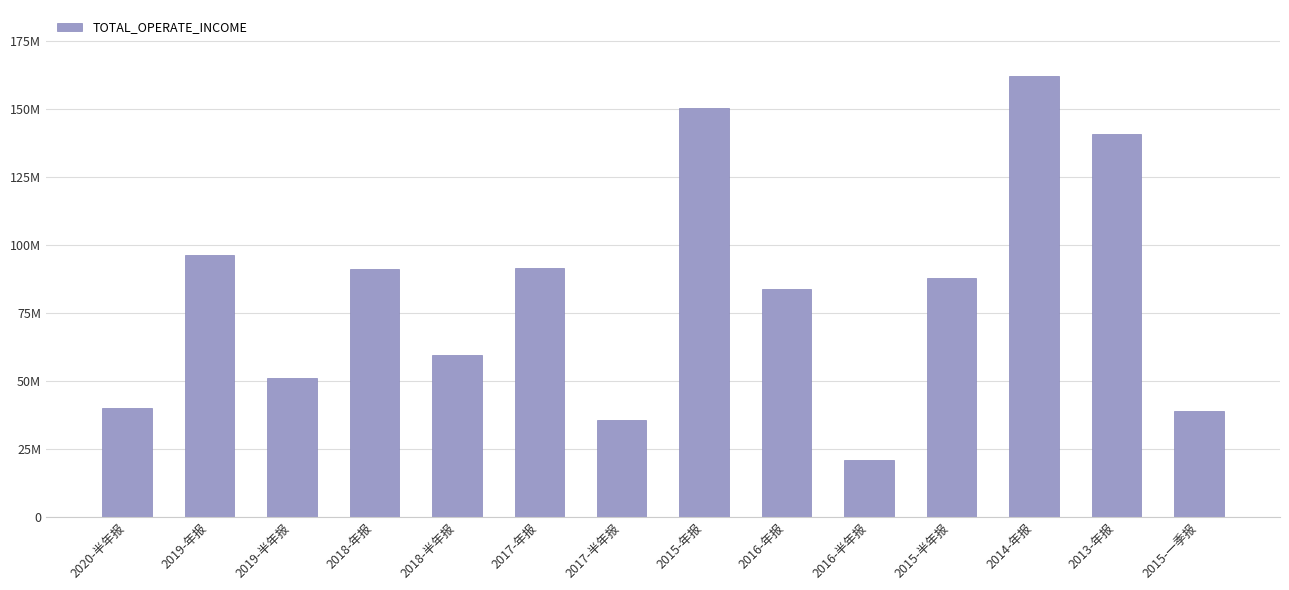

What is the label of the 1st bar from the right?

2015-一季报